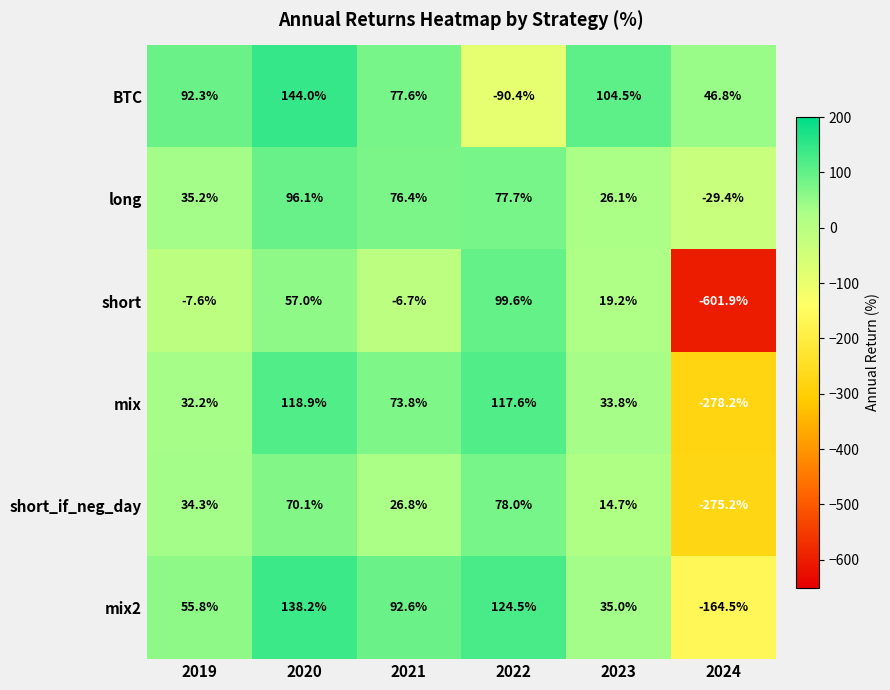

True or false: long has a value of -39.3 at 2024.

False